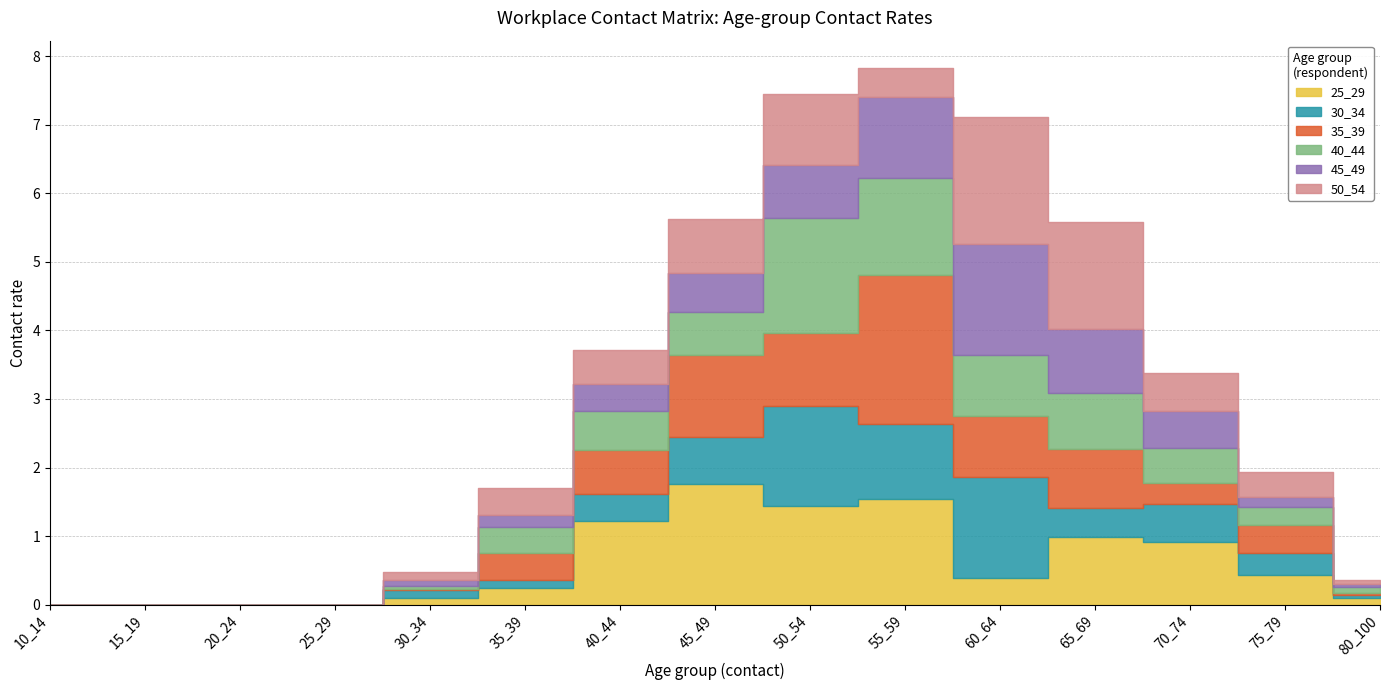

Between 60_64 and 14, which is larger?

60_64